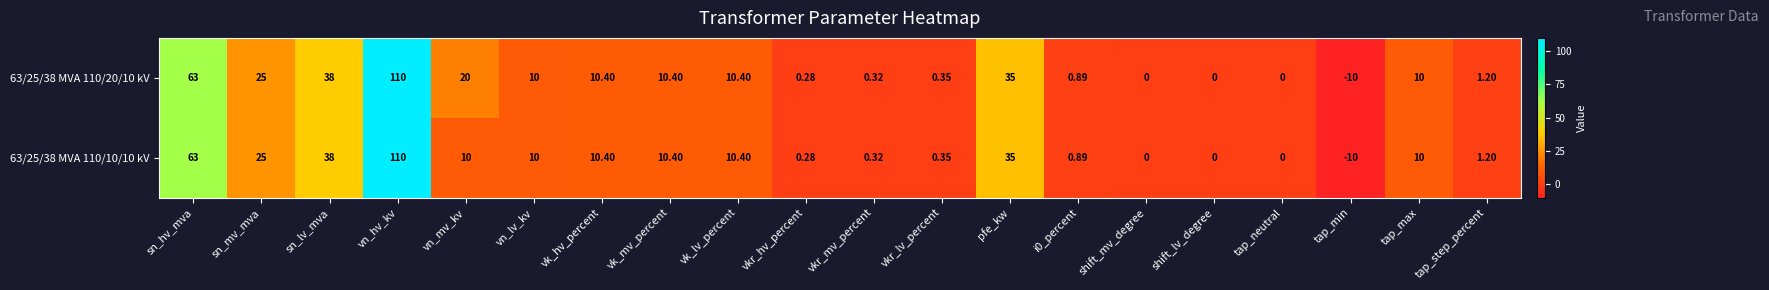

Which label corresponds to the smallest value in the chart?

tap_min